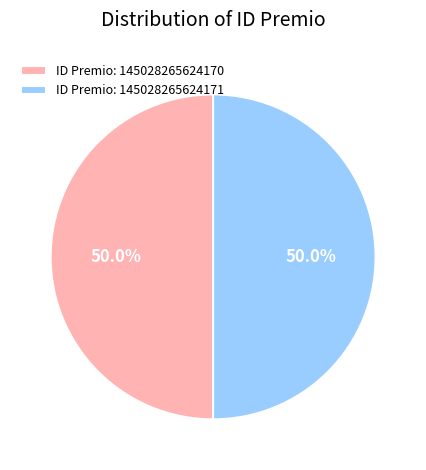

Approximately how many times larger is the value at ID Premio: 145028265624170 compared to ID Premio: 145028265624171?

1.0